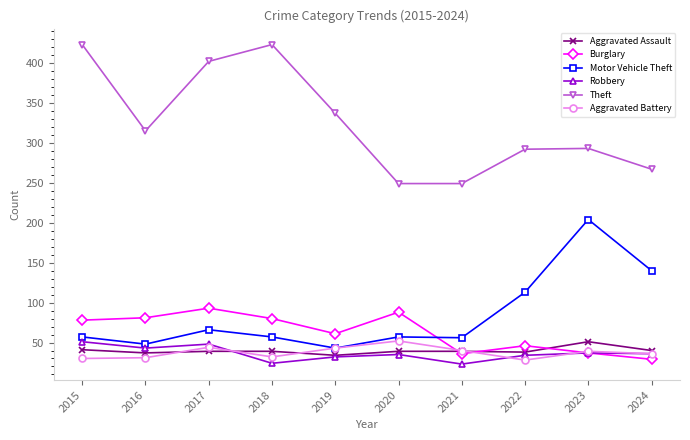

Is the value of Robbery at 2024 greater than the value of Burglary at 2020?

No